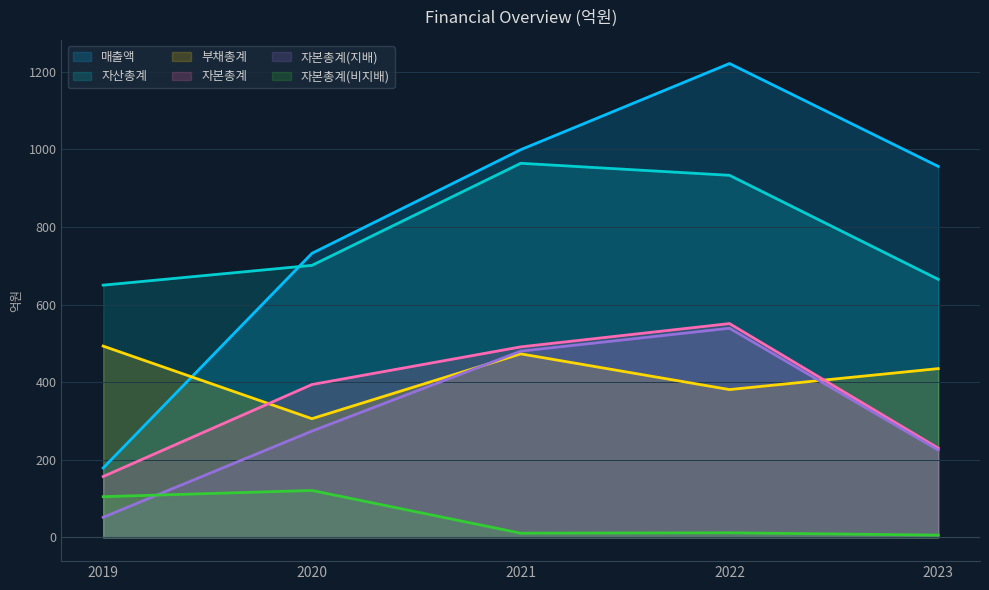

What is the spread (max minus min) of values at 2022?

1209